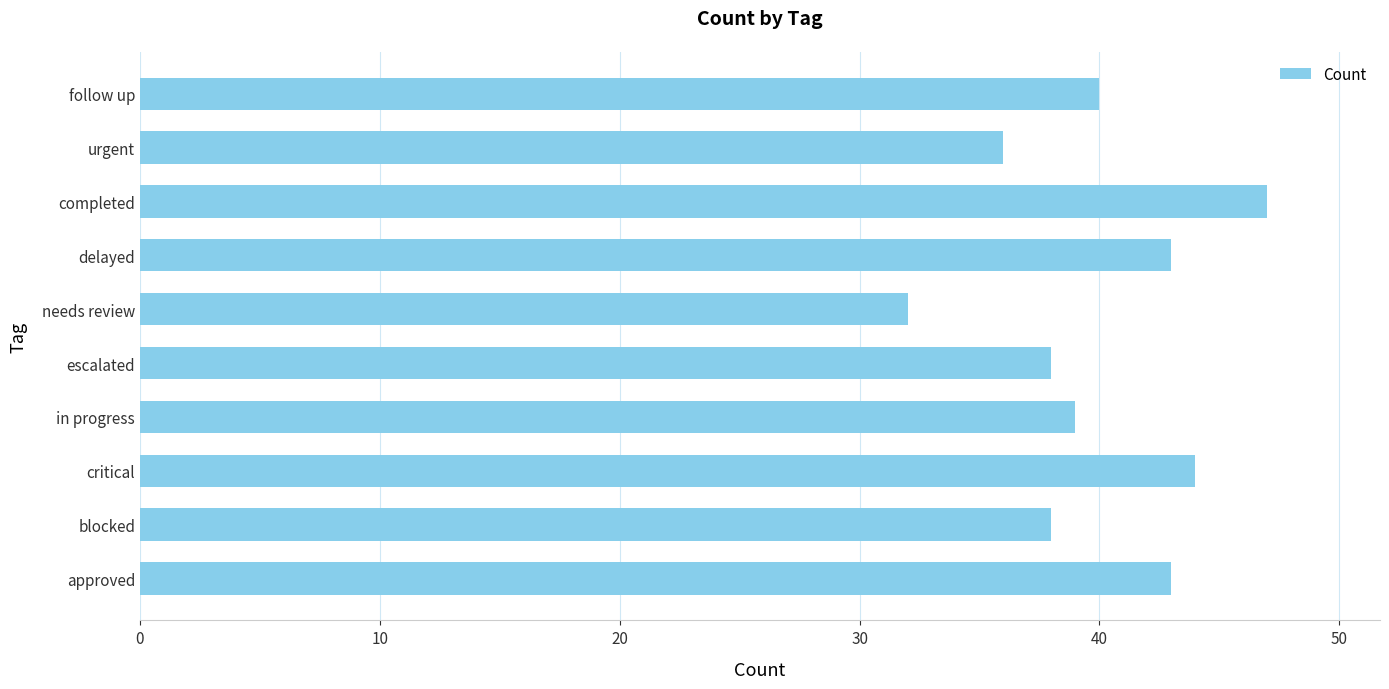

Between delayed and urgent, which is larger?

delayed